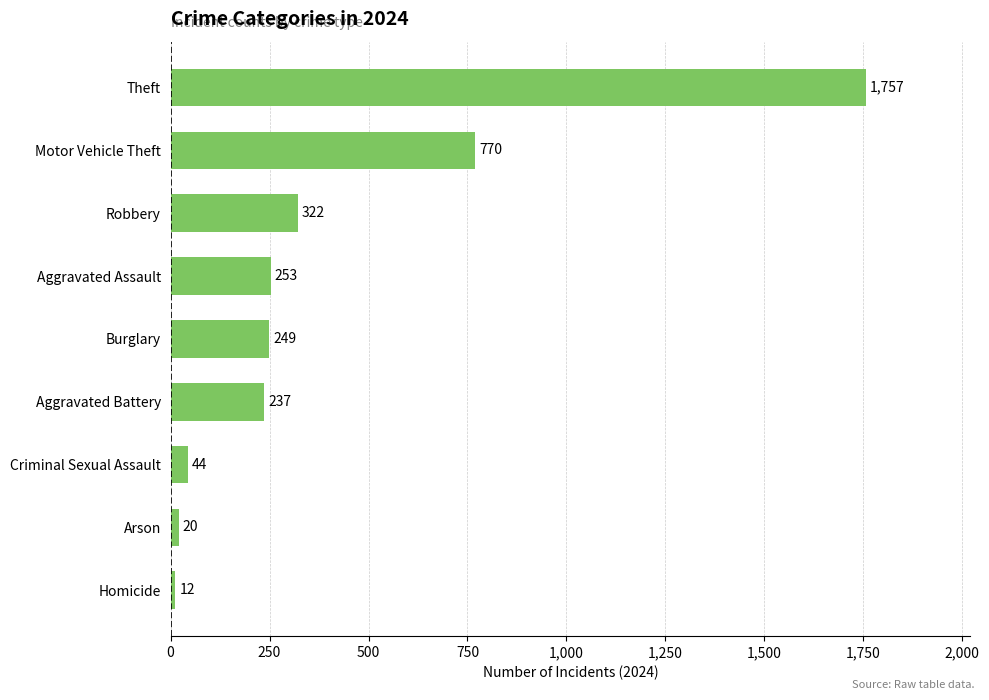

At which category does the chart reach its peak across all series?

Theft